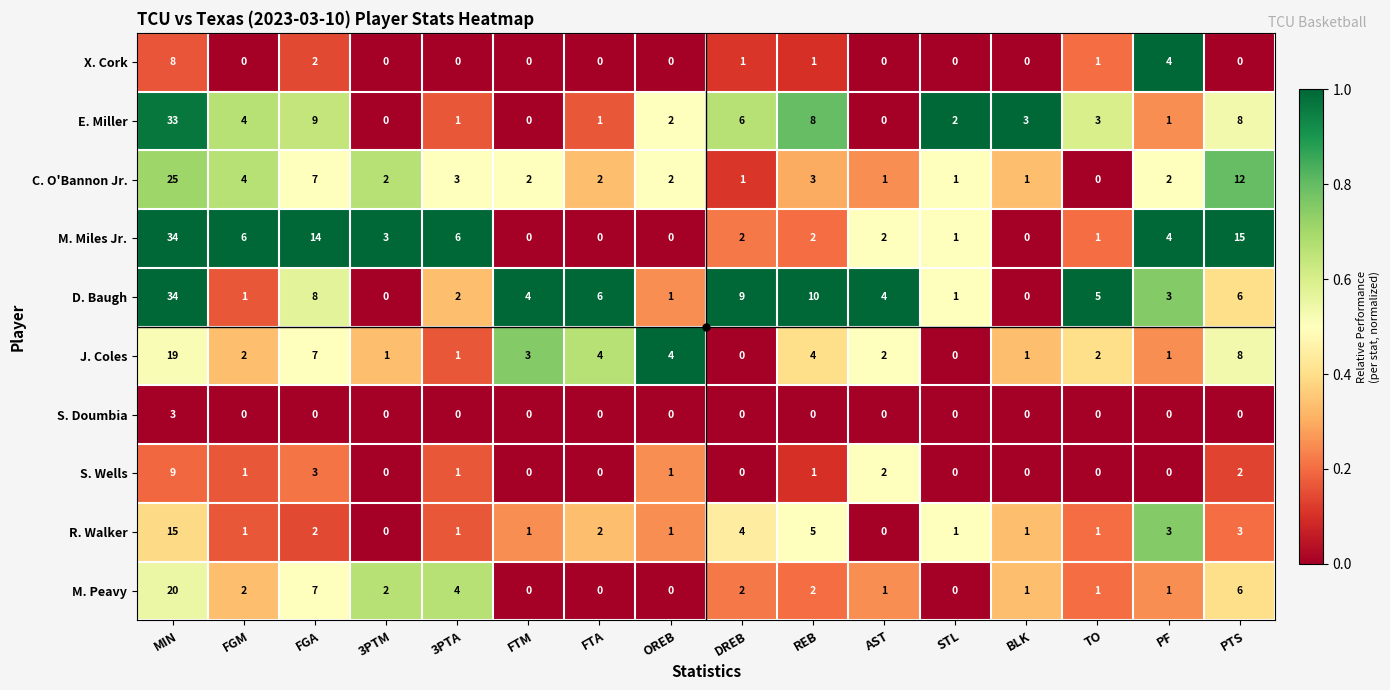

Between MIN and DREB, which series saw the biggest shift?

M. Miles Jr.